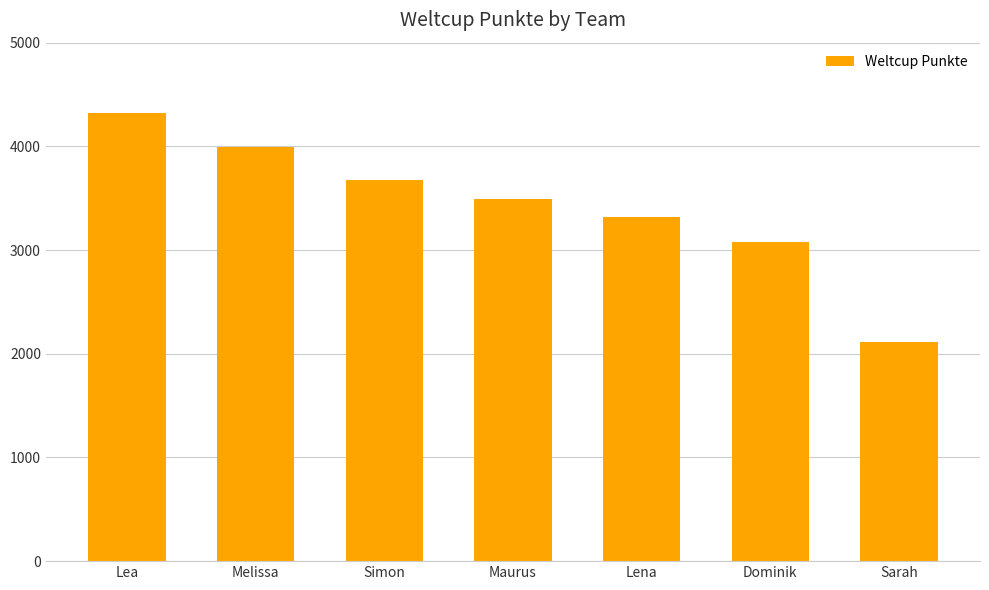

The value at Maurus is 1843. True or false?

False